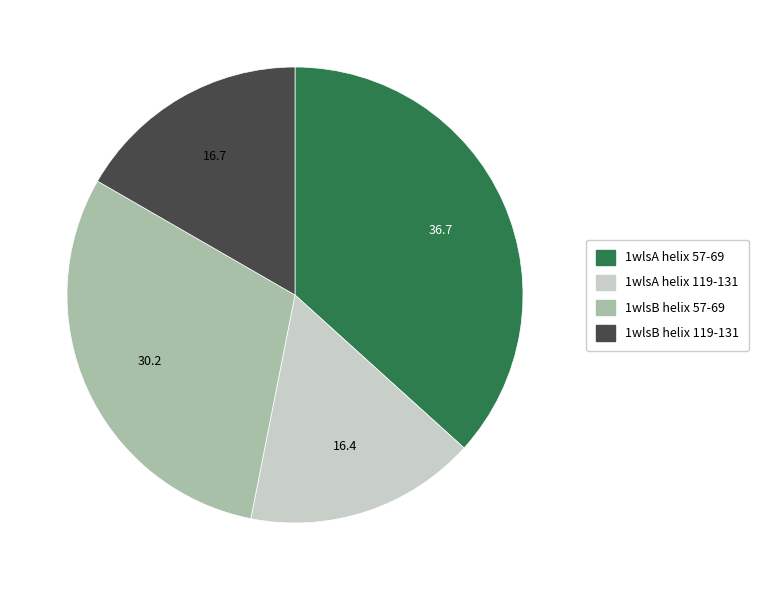

Which category has the biggest portion of the pie?

1wlsA helix 57-69